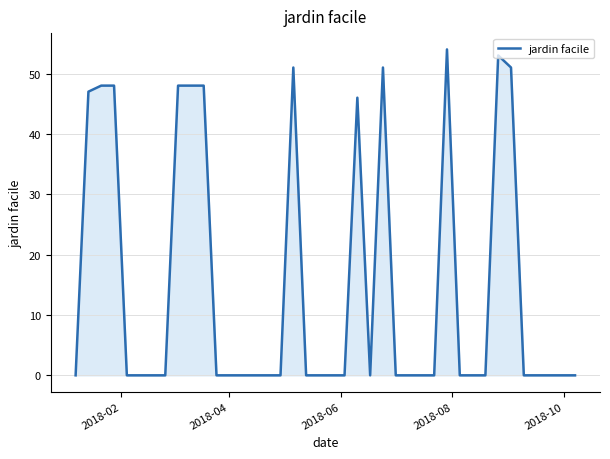

True or false: there are more than 0 points higher than both neighbors.

True